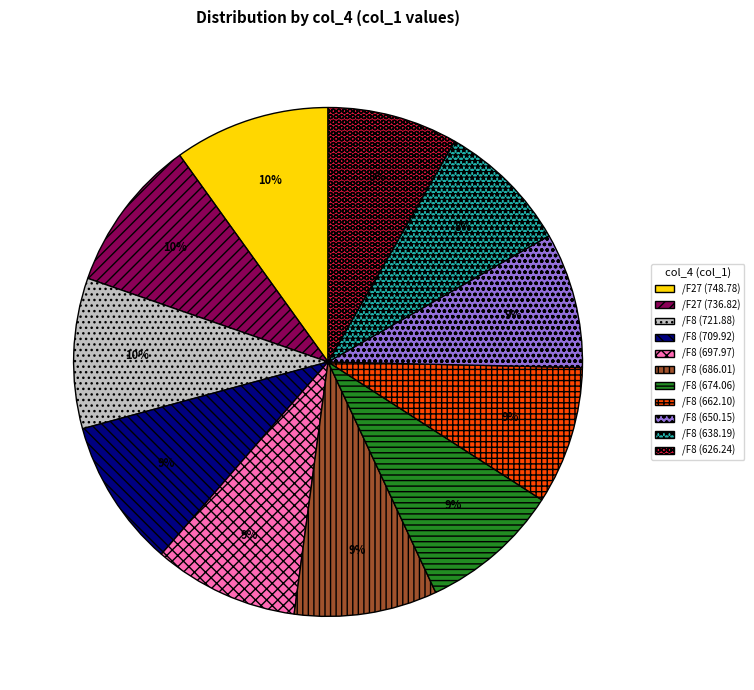

Which has a higher value, /F8 (721.88) or /F8 (638.19)?

/F8 (721.88)